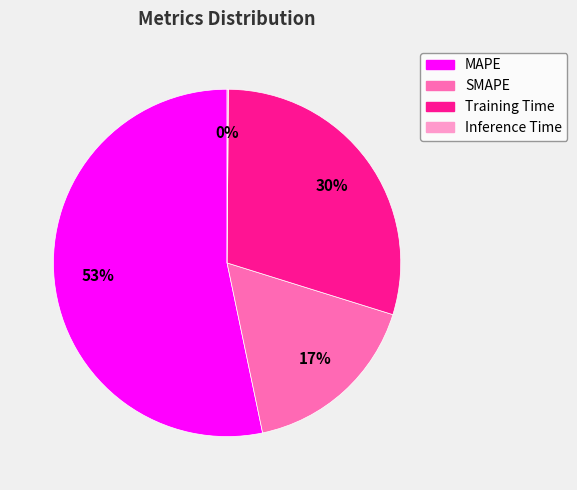

To the nearest percent, what is the combined percentage of SMAPE and Training Time?

47%